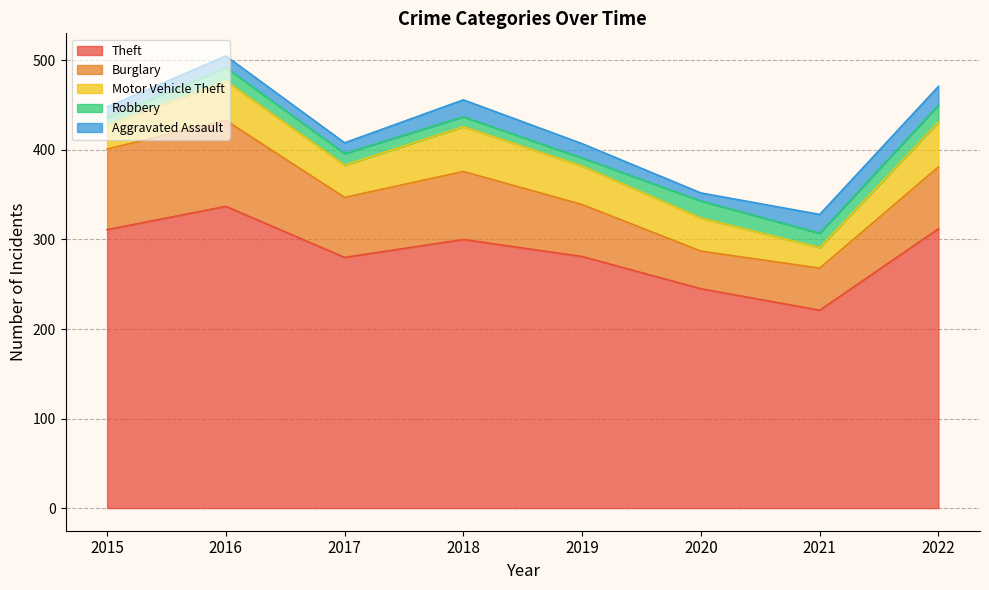

How many lines are shown in the chart?

5